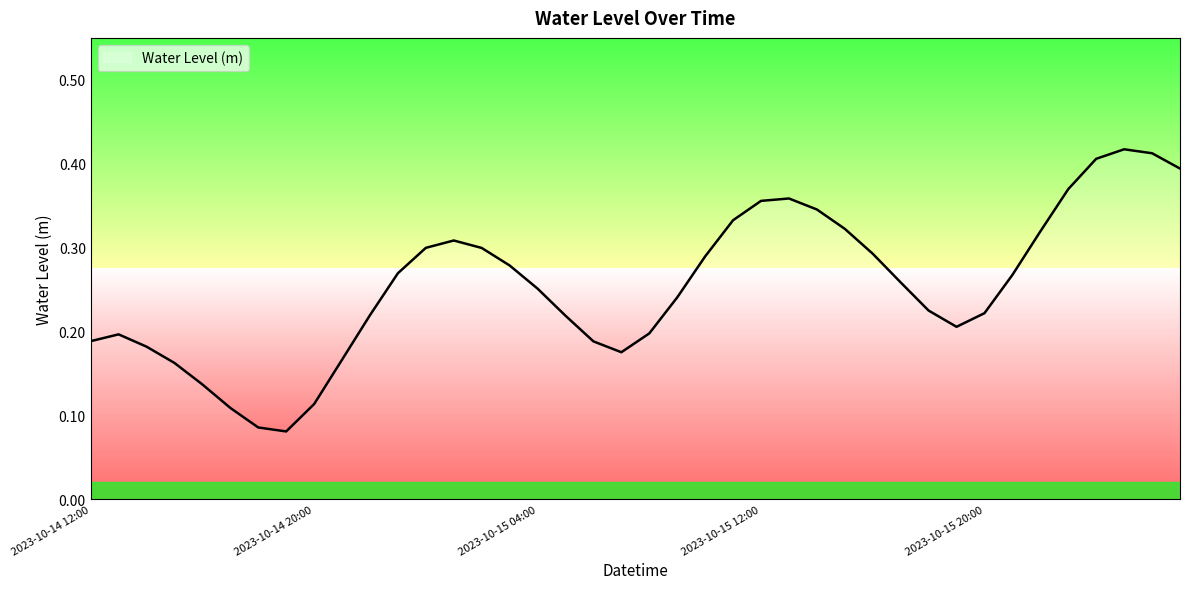

Reading right to left, list all the values displayed in this chart.

0.4	0.4	0.4	0.4	0.4	0.3	0.3	0.2	0.2	0.2	0.3	0.3	0.3	0.3	0.4	0.4	0.3	0.3	0.2	0.2	0.2	0.2	0.2	0.3	0.3	0.3	0.3	0.3	0.3	0.2	0.2	0.1	0.1	0.1	0.1	0.1	0.2	0.2	0.2	0.2